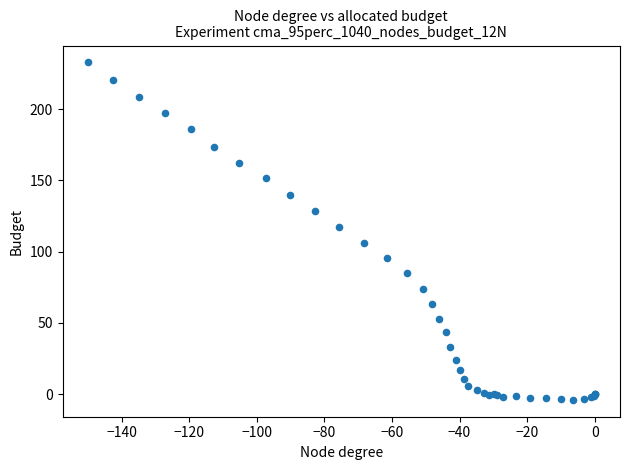

What Y value in the scatter plot is closest to 114?

117.4